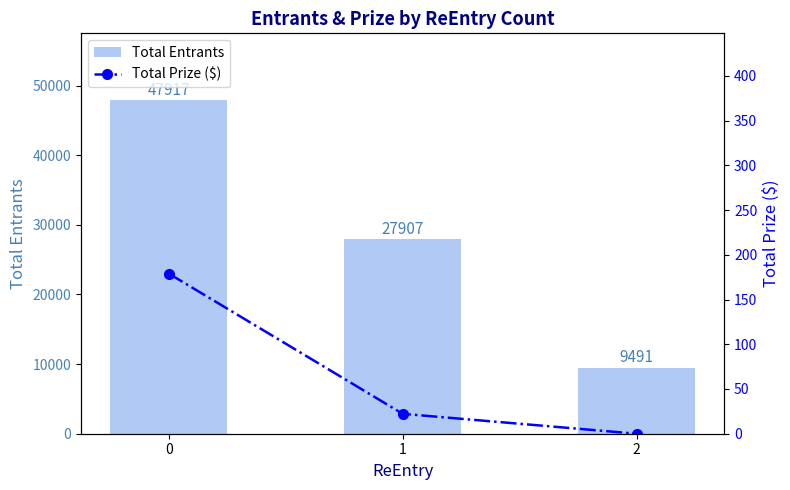

Reading left to right, list all the values displayed in this chart.

Total Entrants: 47917.0	27907.0	9491.0
Total Prize ($): 179.0	22.3	0.0